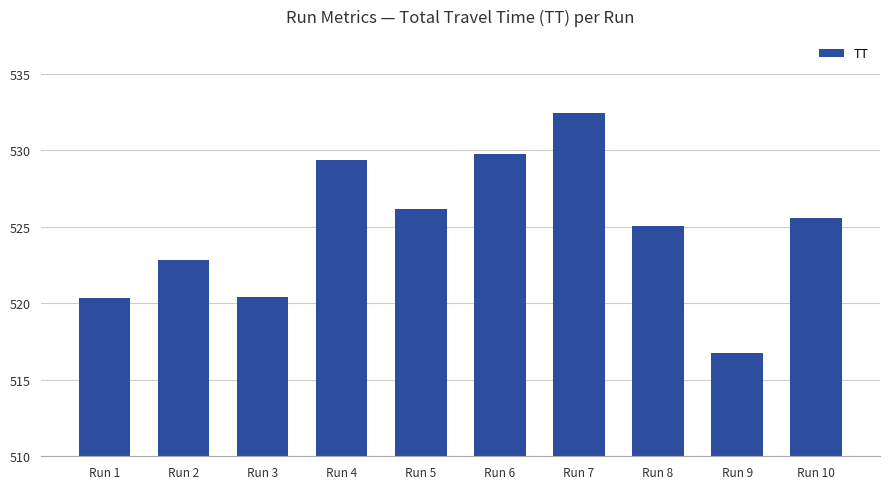

The value at Run 8 is 320.5. True or false?

False